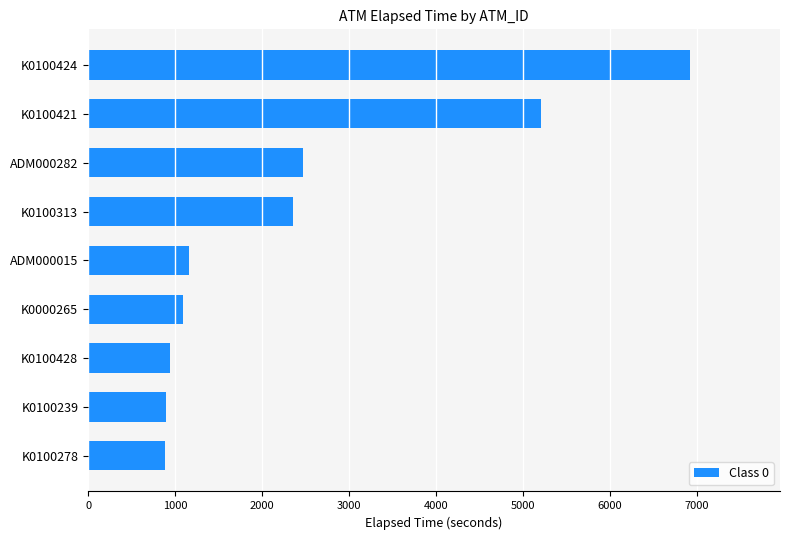

How many data points are less than 1154?

4